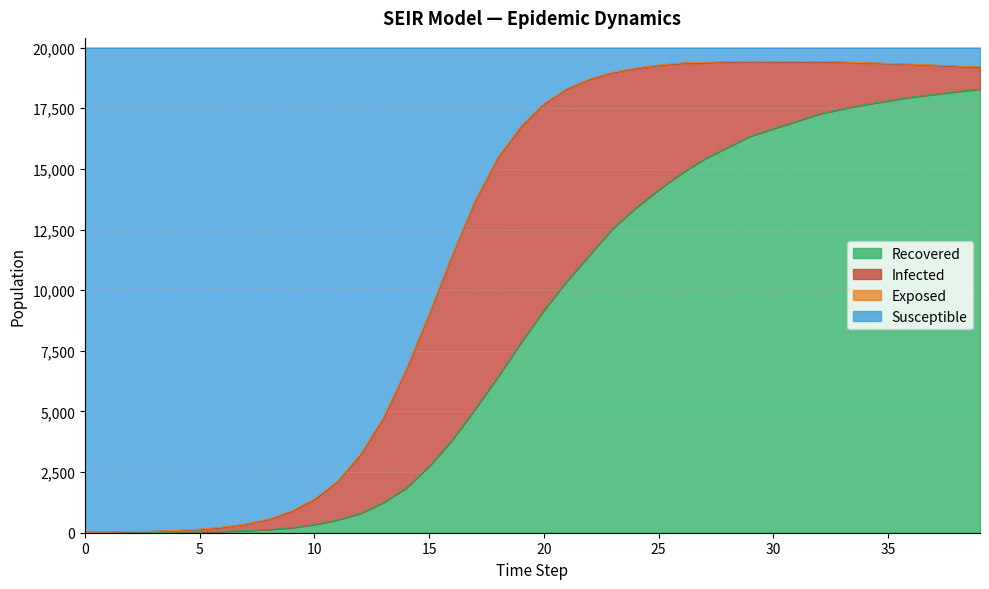

What is the highest value of the Recovered series?

18281